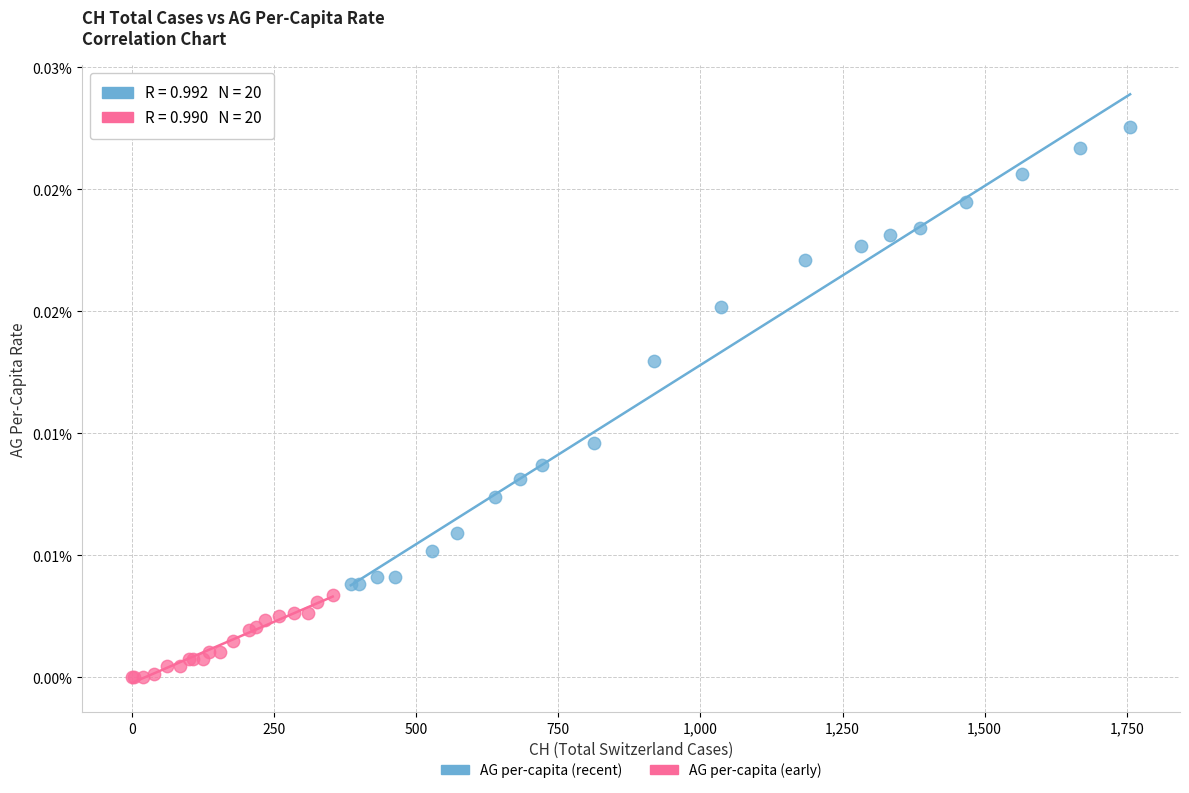

What are all the series names shown in the legend?

AG per-capita (recent), AG per-capita (early)